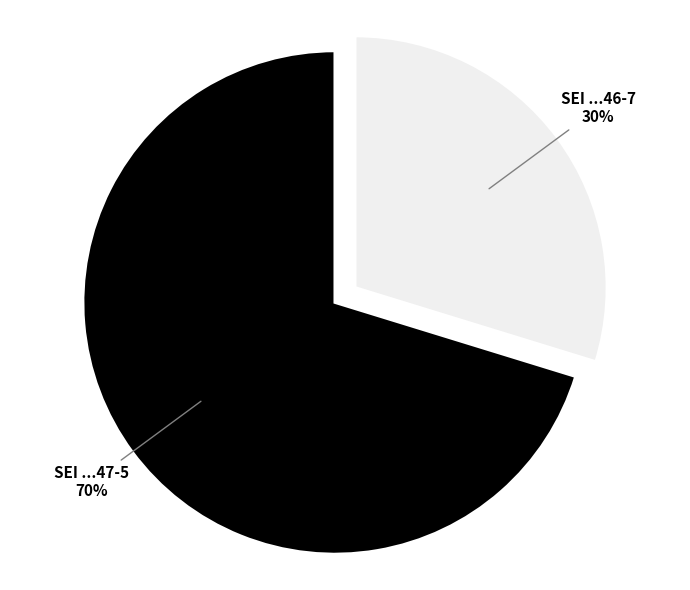

Is there any slice that represents more than half of the pie?

Yes